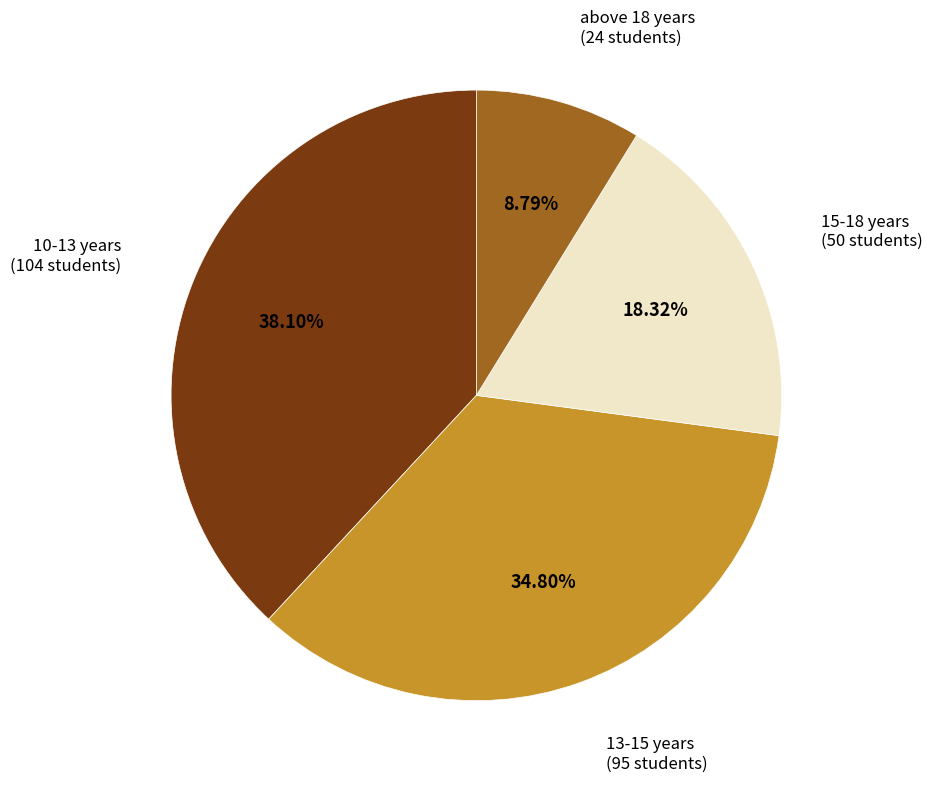

Is there any slice that represents more than half of the pie?

No